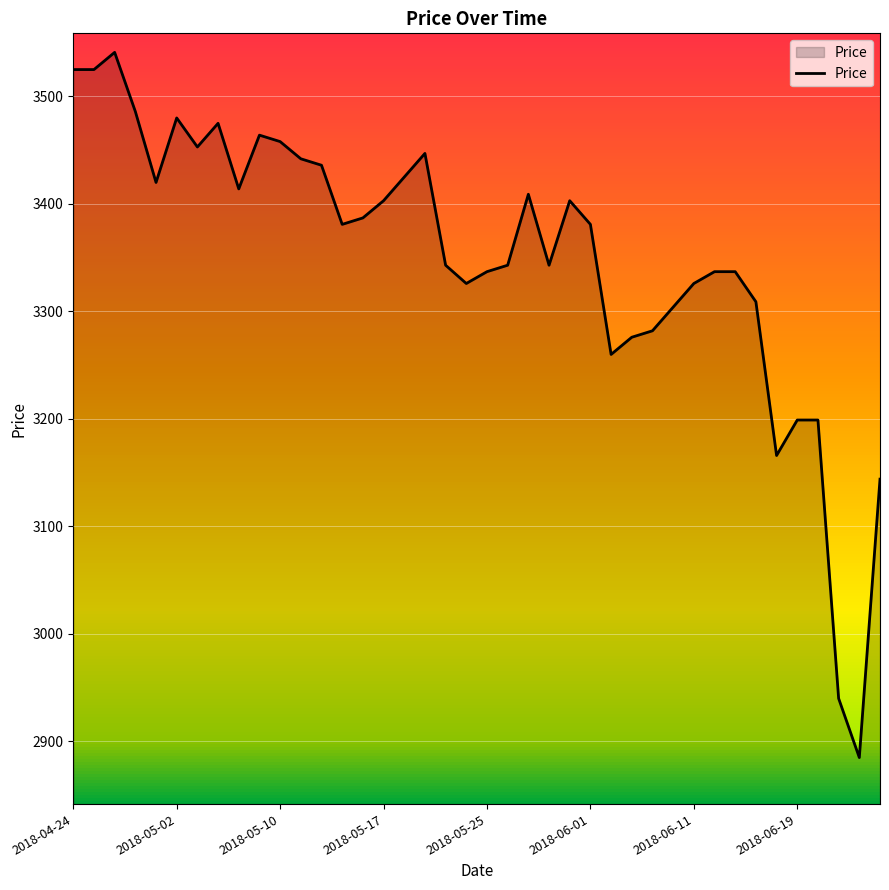

True or false: the data has more than 0 interior local peaks.

True